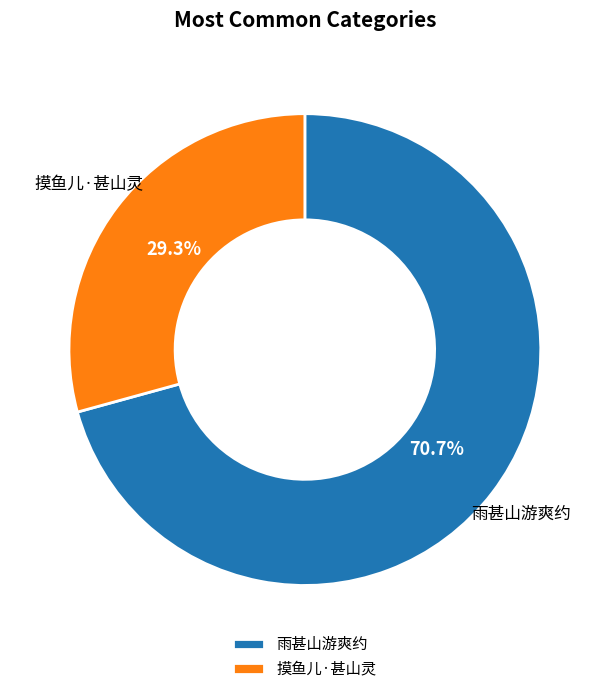

Rank the categories by value from highest to lowest.

雨甚山游爽约, 摸鱼儿·甚山灵